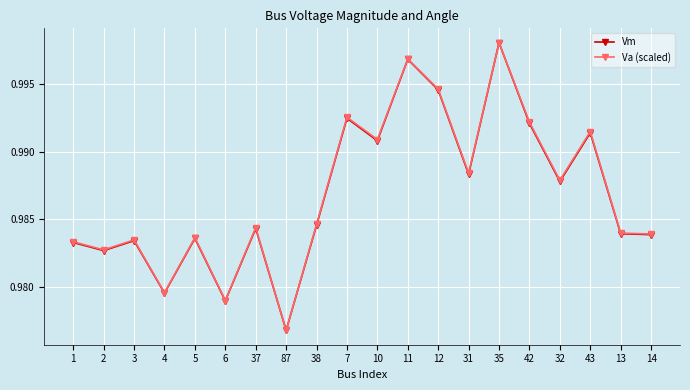

What is the label of the 16th point from the left?

42